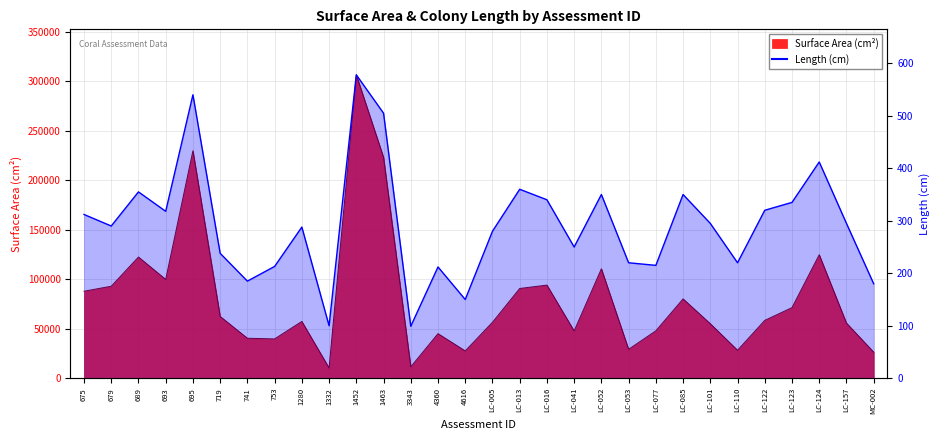

What is the value of the 16th point from the left?

280